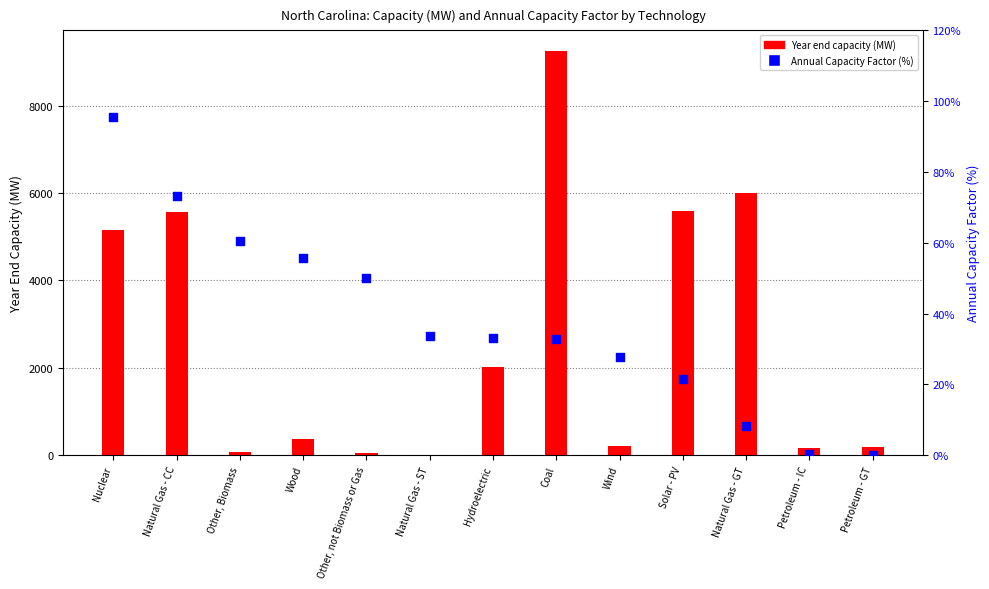

Which series contains the lowest Y value?

Annual Capacity Factor (%)